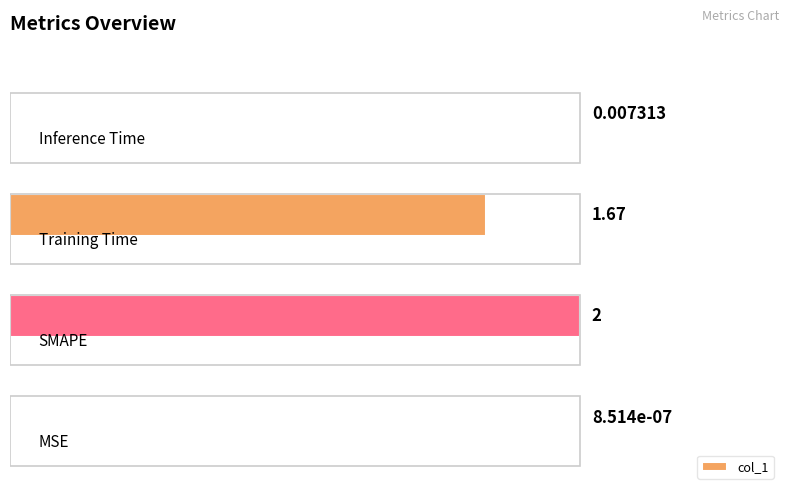

What is the average value?

0.9